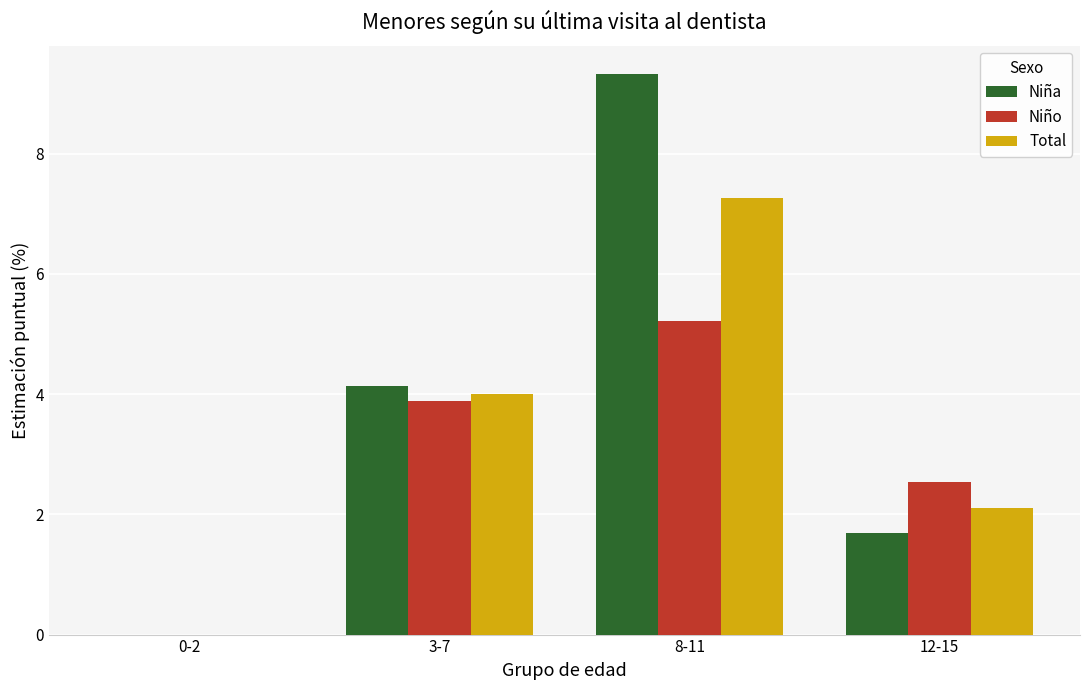

What is the sum of the Total values at 0-2 and 3-7?

4.0